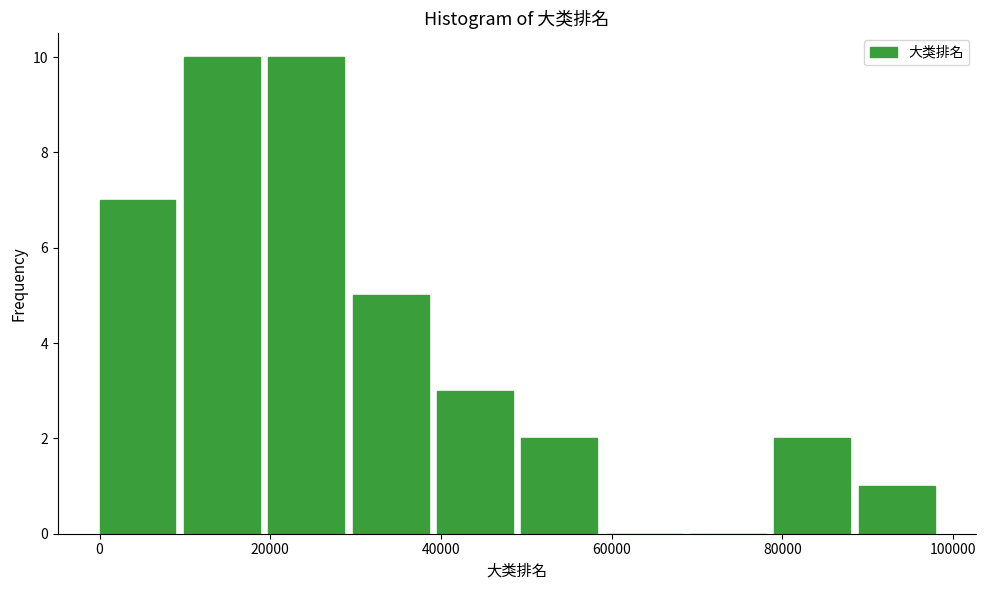

Reading left to right, transcribe this chart: for each bar, give the range it covers on the x-axis and its height. Neither the bar edges nor the heights are printed on the chart, so give them approximately, as read against the axes.

0 to 10000: 7
10000 to 20000: 10
20000 to 30000: 10
30000 to 40000: 5
40000 to 50000: 3
50000 to 60000: 2
60000 to 70000: 0
70000 to 80000: 0
80000 to 88000: 2
88000 to 98000: 1